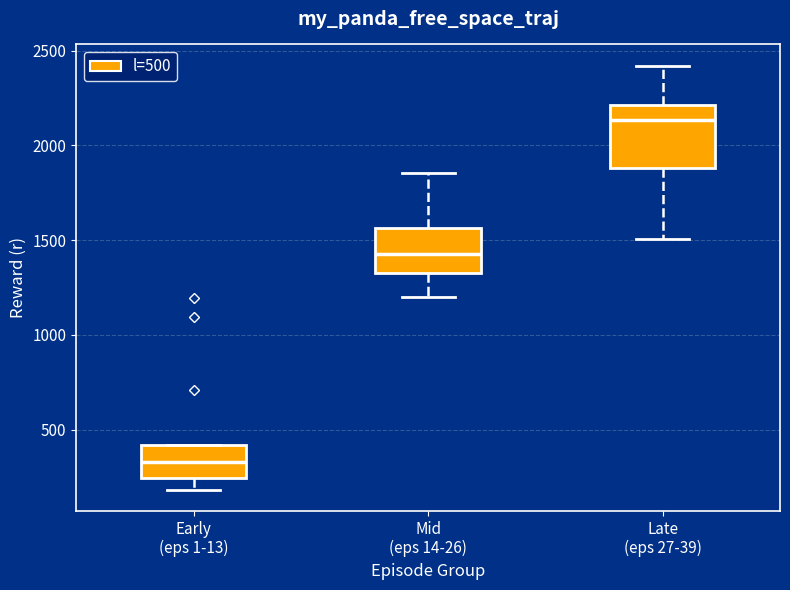

Reading left to right, transcribe this box plot: for each box, give where its median line is, the range the box spans, and where its two whiskers end, as read against the y-axis. The values are not printed on the chart, so give them approximately, as read against the axis.

Early (eps 1-13): median 350, box 250 to 400, whiskers 200 to 400
Mid (eps 14-26): median 1450, box 1350 to 1550, whiskers 1200 to 1850
Late (eps 27-39): median 2150, box 1900 to 2200, whiskers 1500 to 2400